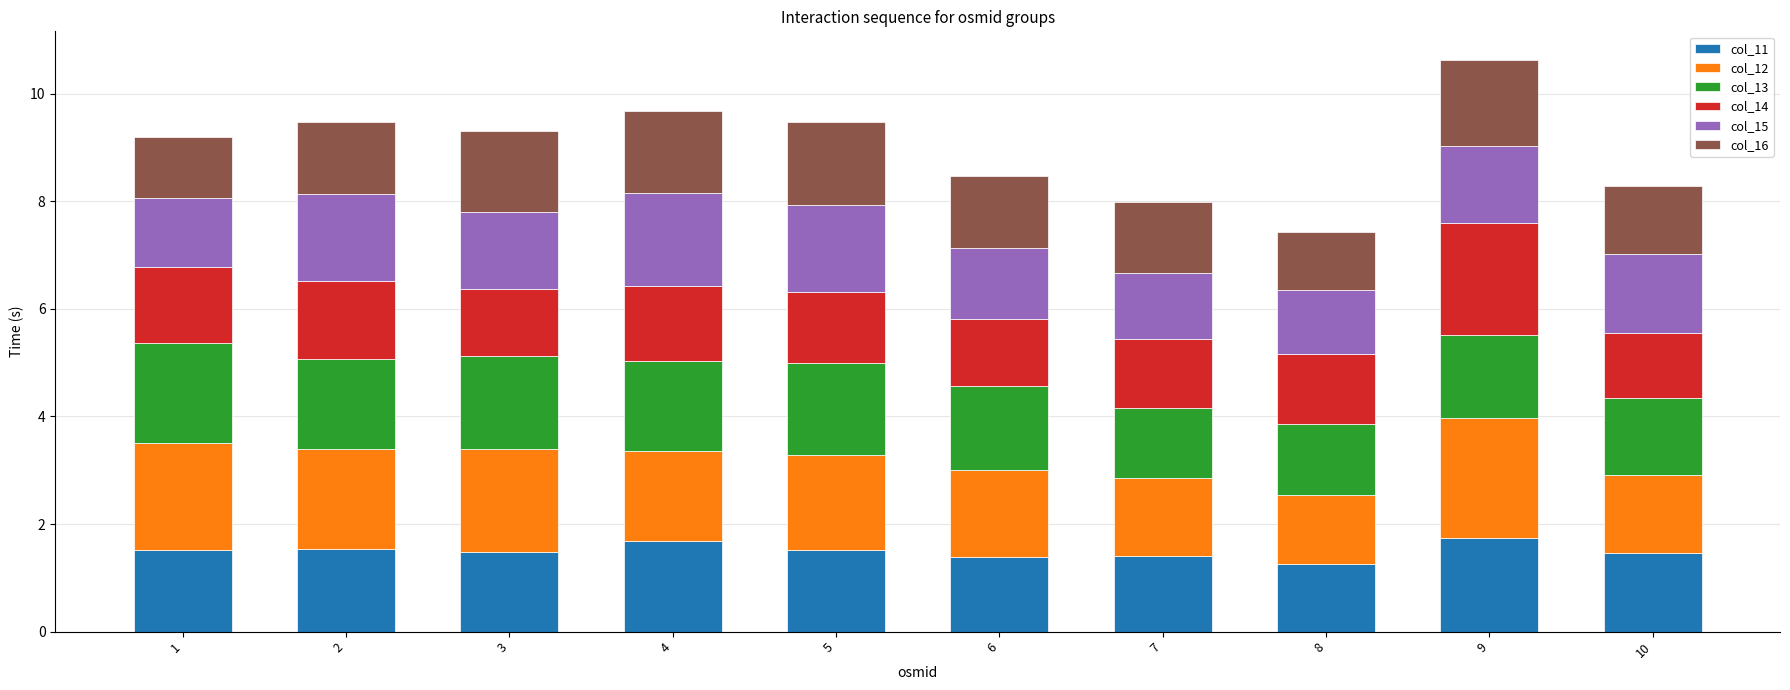

Count the number of categories in the chart.

10